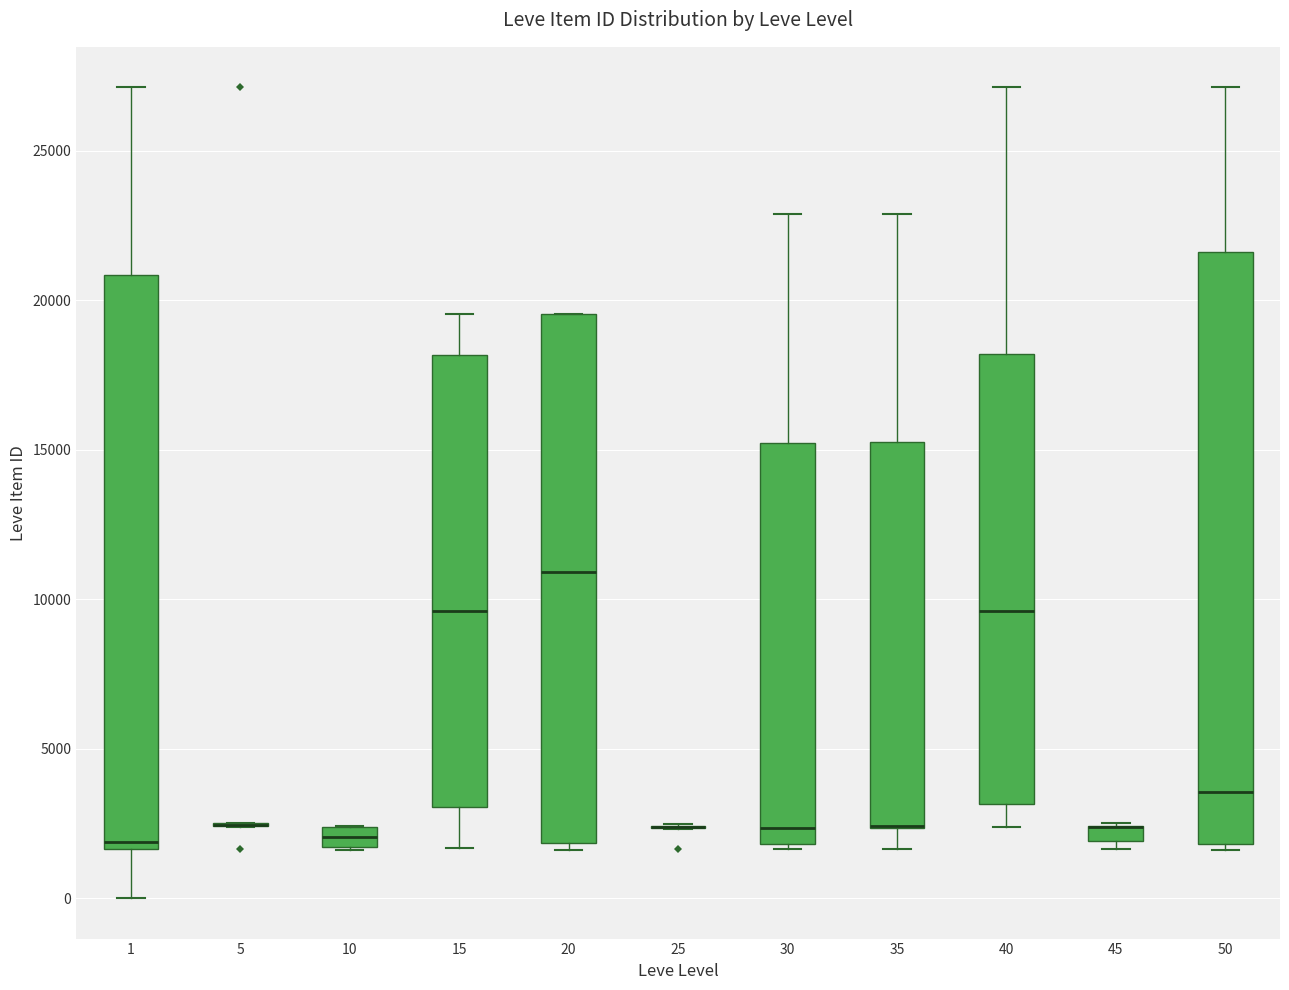

Where is the lower edge of the box at x = 45 on the y-axis? The values are not printed on the chart, so give them approximately, as read against the axis.

2000